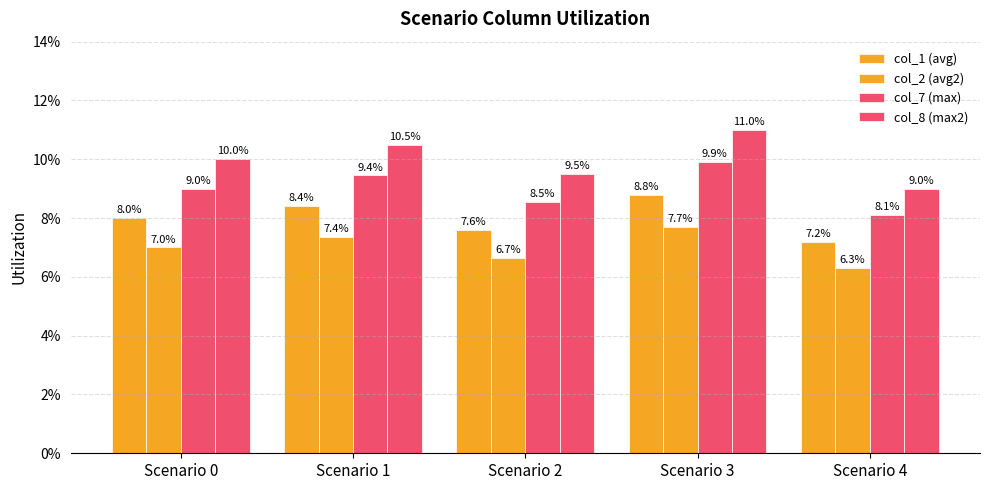

Reading left to right, list all the values displayed in this chart.

col_1 (avg): 0.1	0.1	0.1	0.1	0.1
col_2 (avg2): 0.1	0.1	0.1	0.1	0.1
col_7 (max): 0.1	0.1	0.1	0.1	0.1
col_8 (max2): 0.1	0.1	0.1	0.1	0.1